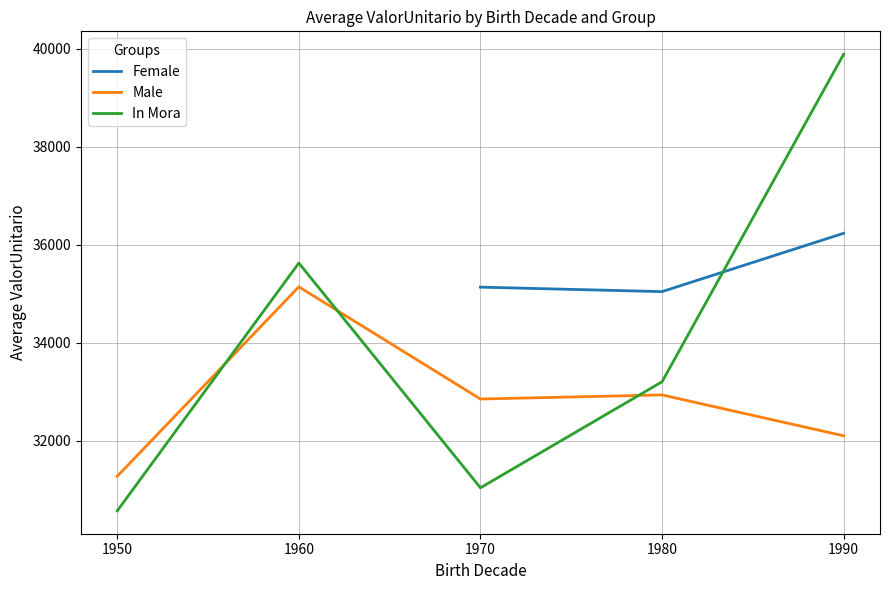

What is the value of the In Mora point at the 1st from the left?

30569.9